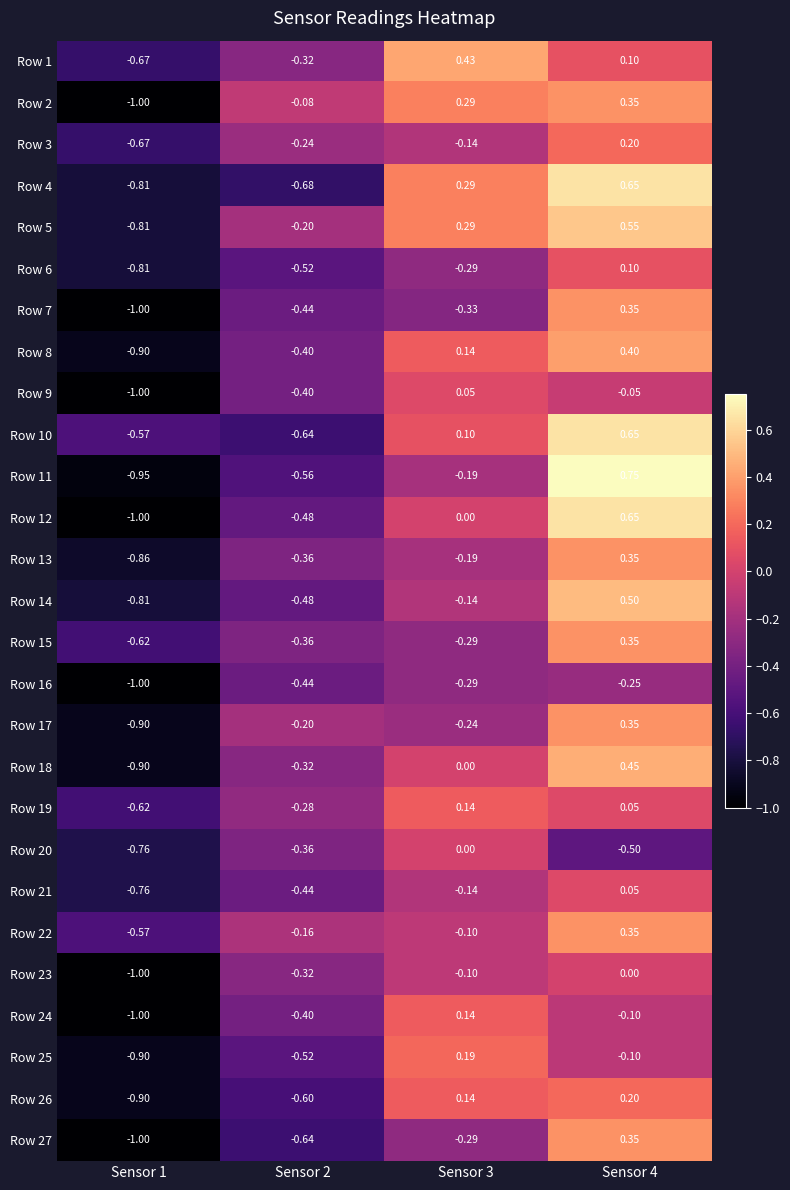

Is the value of Row 1 at Sensor 4 greater than the value of Row 21 at Sensor 3?

Yes